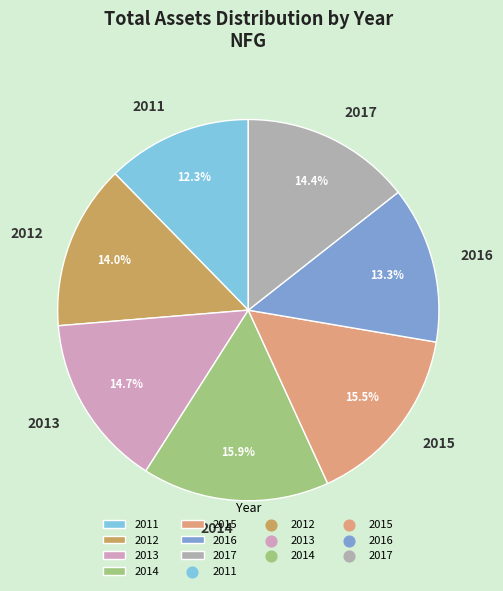

What percentage is NOT represented by 2016?

86.7%